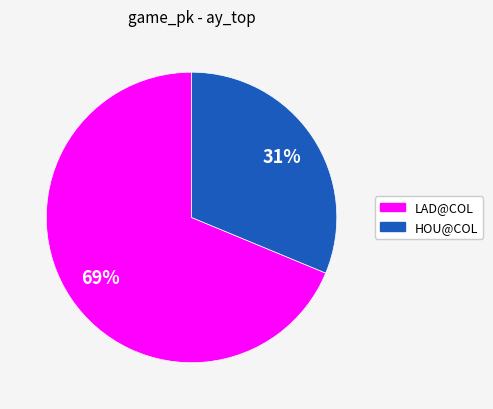

Is there any slice that represents more than half of the pie?

Yes